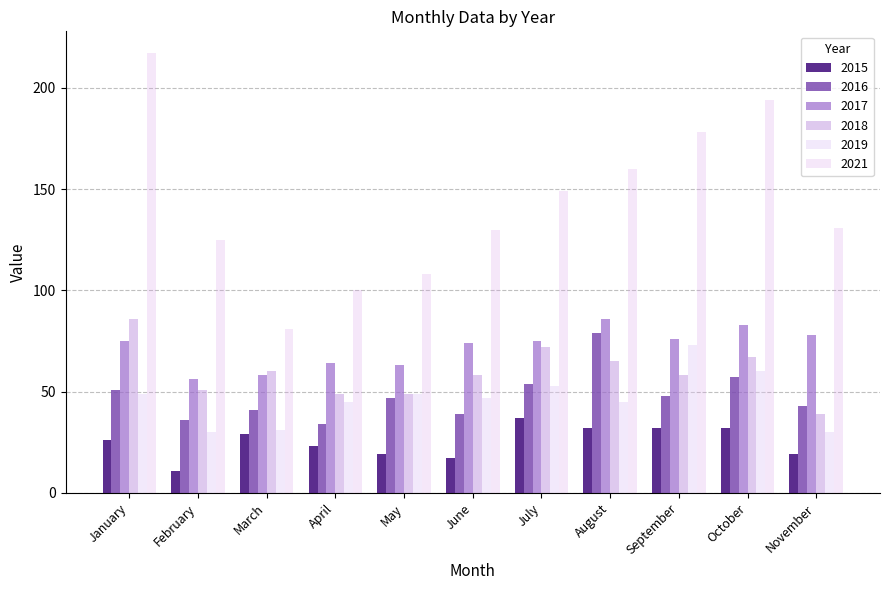

Are the bars grouped side by side (vs. stacked)?

Yes